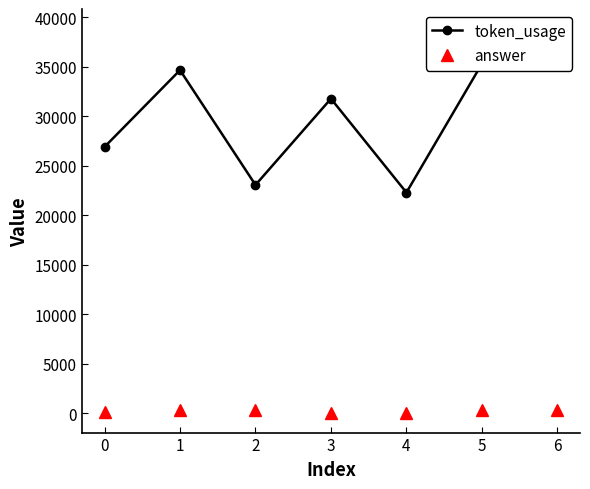

What is the difference between the maximum and second lowest values in the token_usage series?

15811